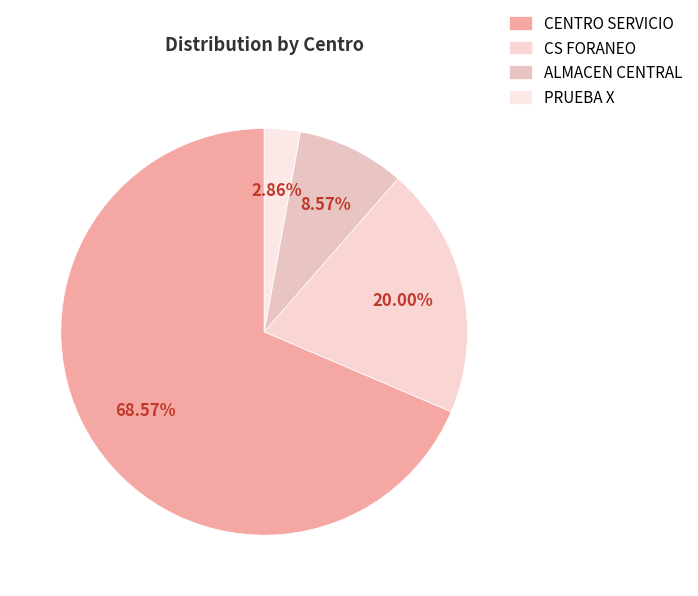

How many slices are in this pie chart?

4